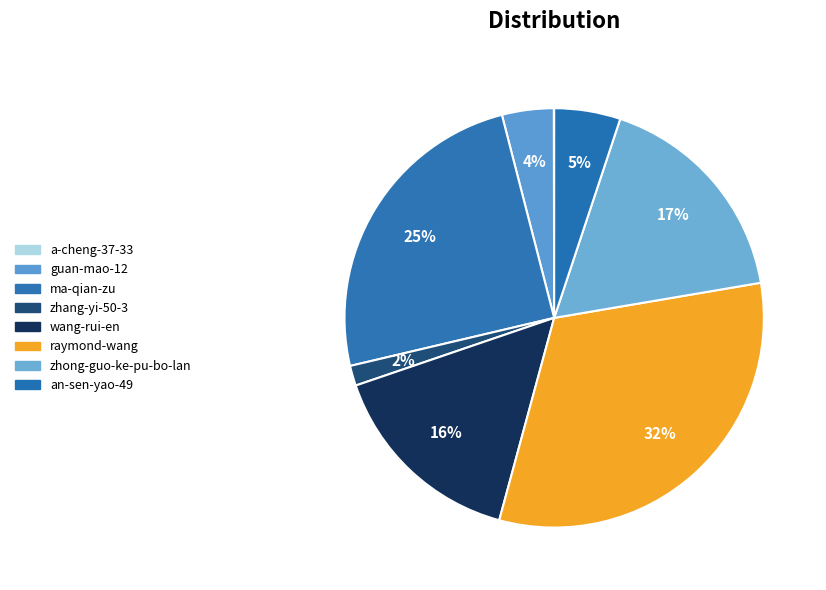

Is there any slice that represents more than half of the pie?

No